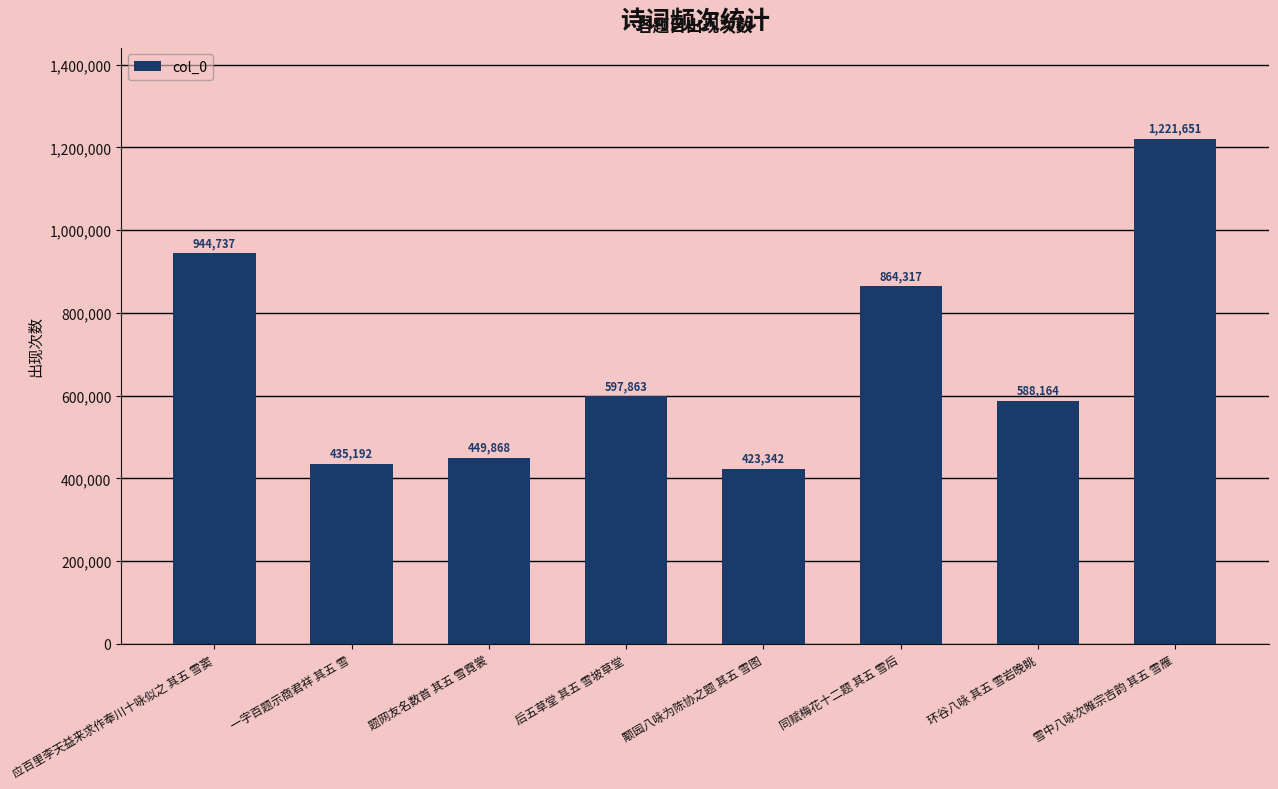

The value at 应百里李天益来求作奉川十咏似之 其五 雪窦 is 944737. True or false?

True